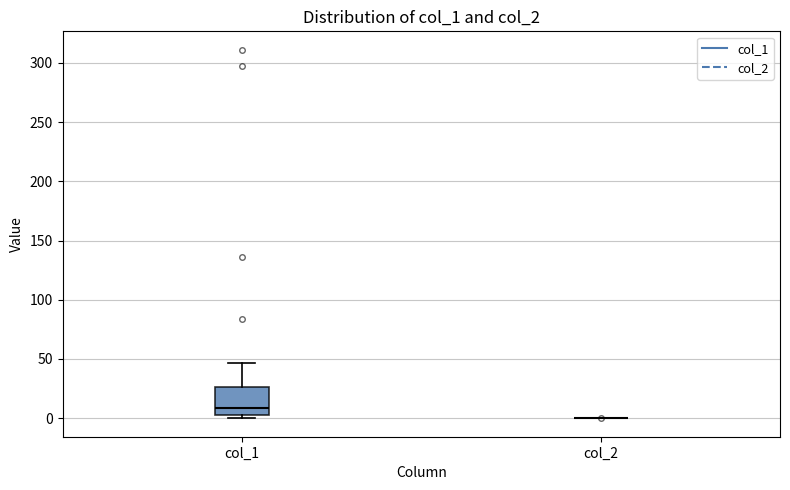

Reading left to right, read every box against the y-axis: the position of its median line, the range the box covers, and the ends of its whiskers. The values are not printed on the chart, so give them approximately, as read against the axis.

col_1: median 10, box 0 to 25, whiskers 0 (just below the box's lower edge) to 45
col_2: box collapsed to a line at 0, whiskers 0 to 0